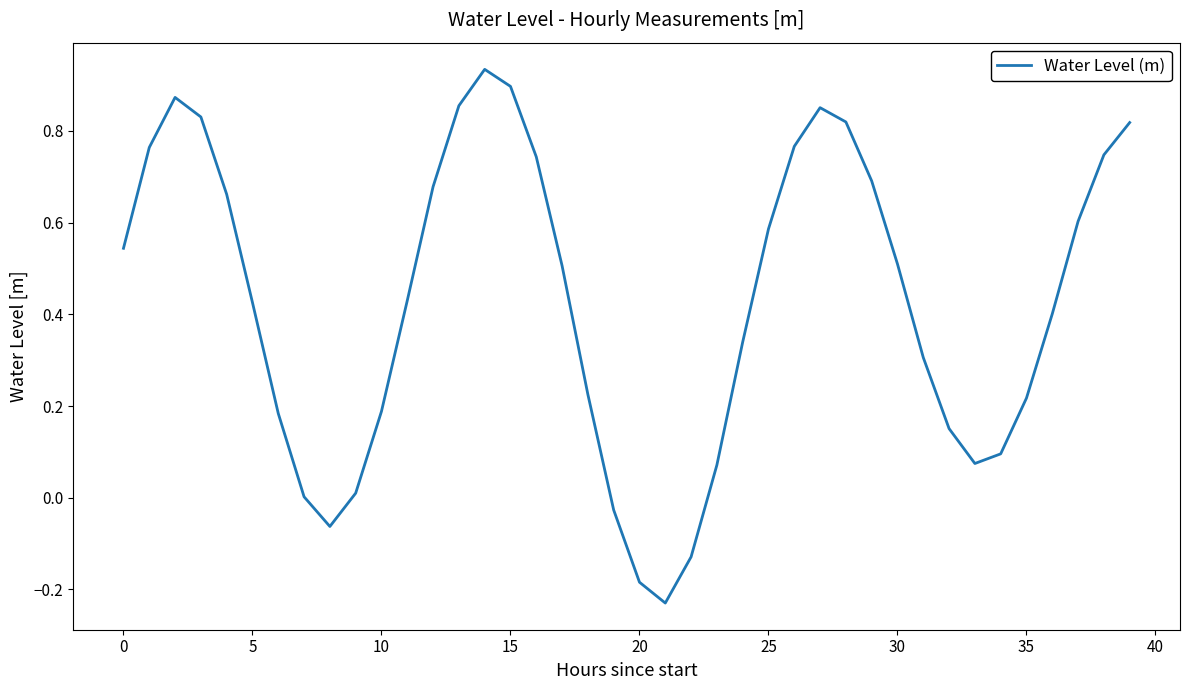

How many lines are shown in the chart?

1